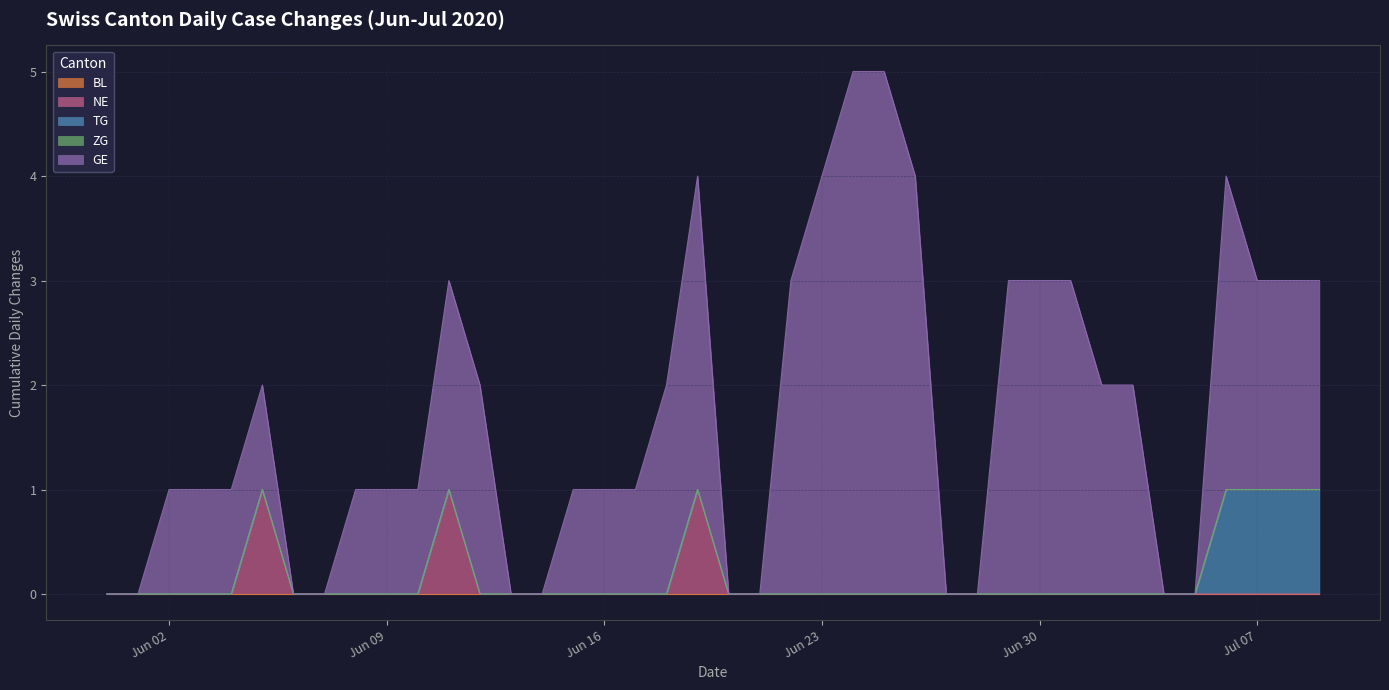

Between 2020-07-01 and 2020-06-12, which is larger?

2020-07-01